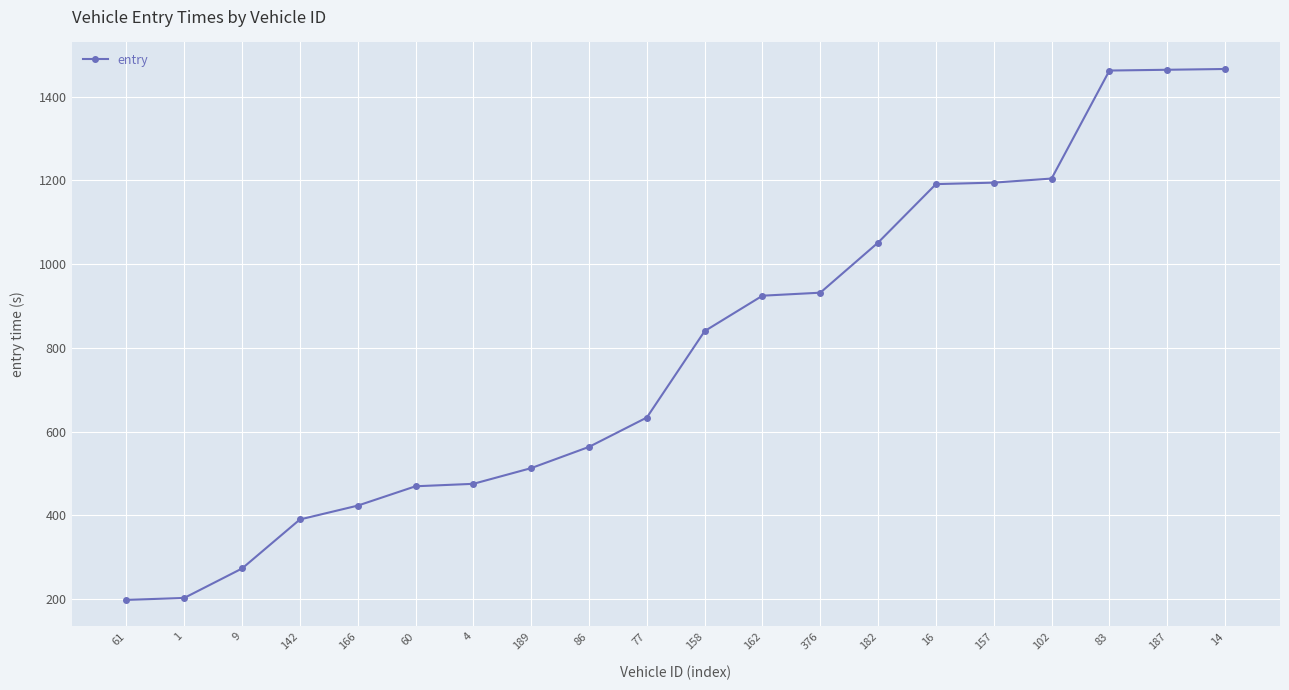

What is the label of the 13th point from the left?

376